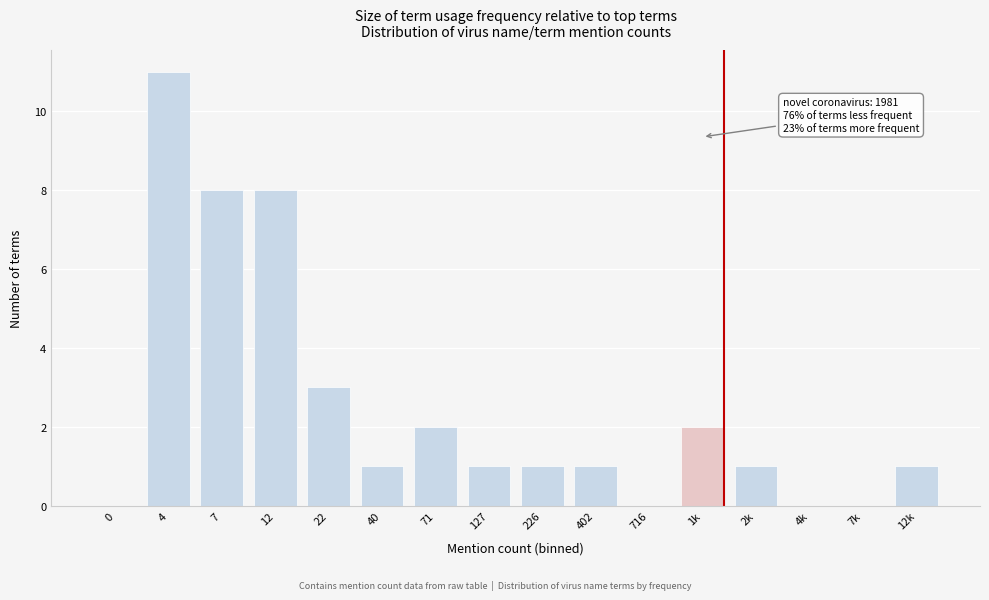

Reading right to left, extract all data points from this chart.

12k=1	7k=0	4k=0	2k=1	1k=2	716=0	402=1	226=1	127=1	71=2	40=1	22=3	12=8	7=8	4=11	0=0